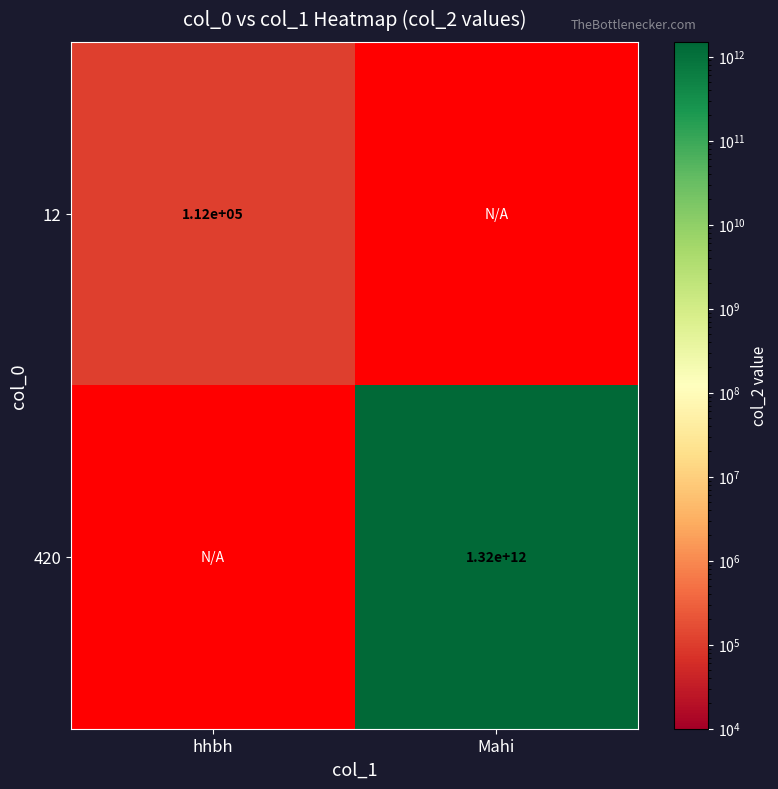

The value of 12 at hhbh is 162448. True or false?

False